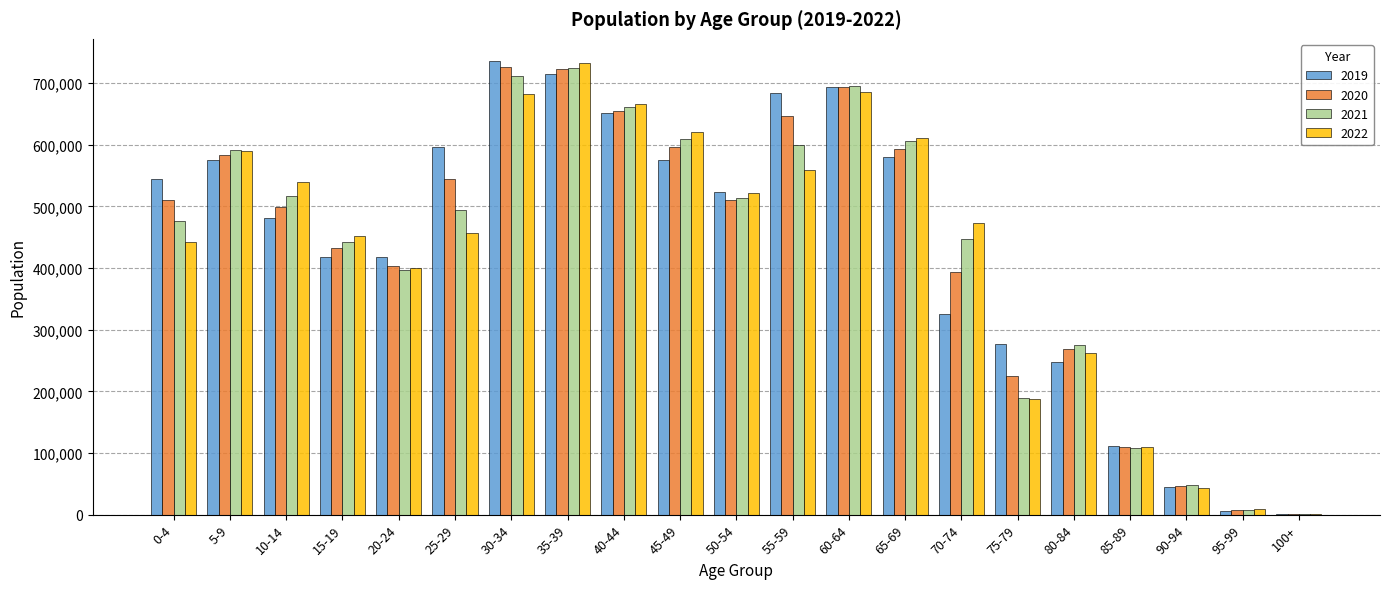

What is the total value across all series at 60-64?

2768837.0